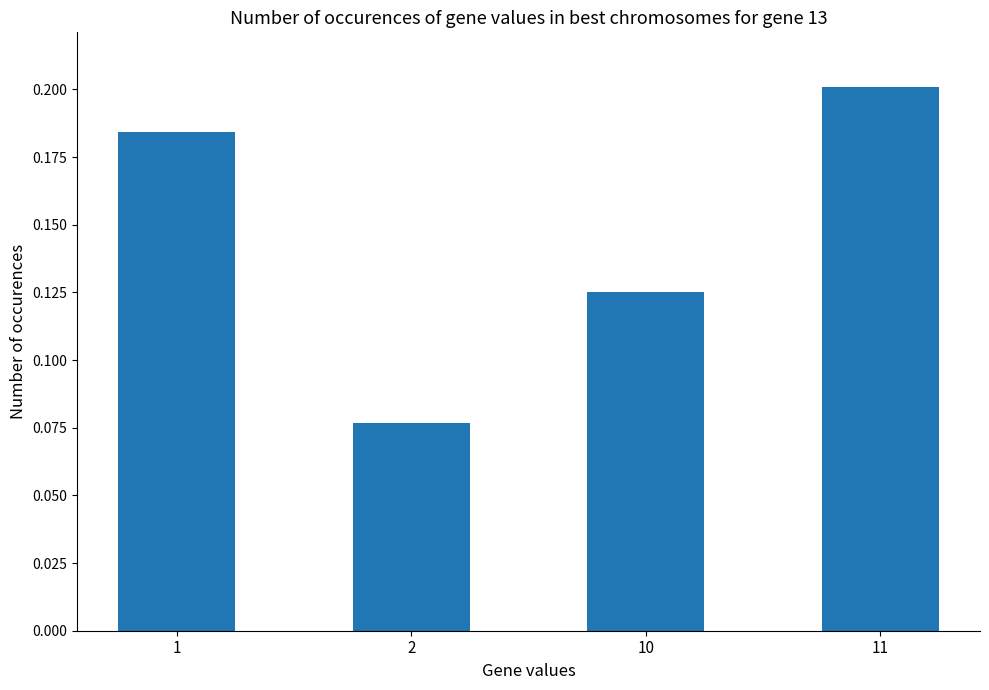

Are the bars grouped side by side (vs. stacked)?

No